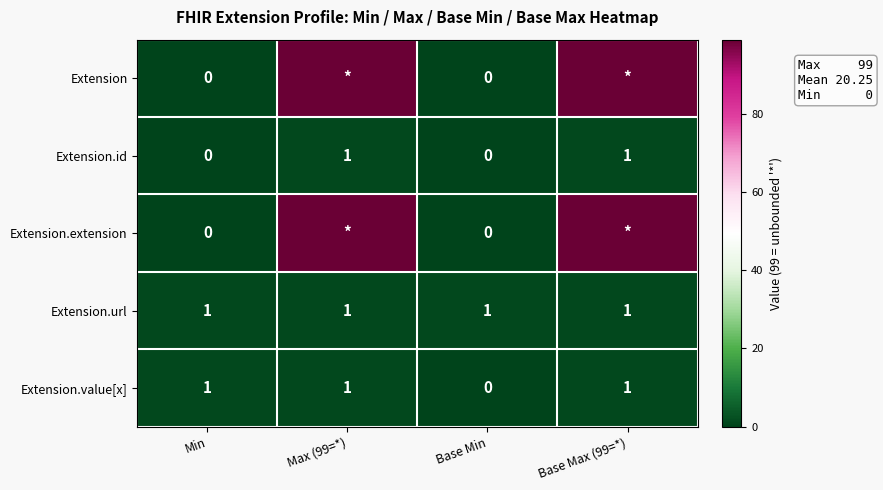

What is the spread (max minus min) of values at Max (99=*)?

98